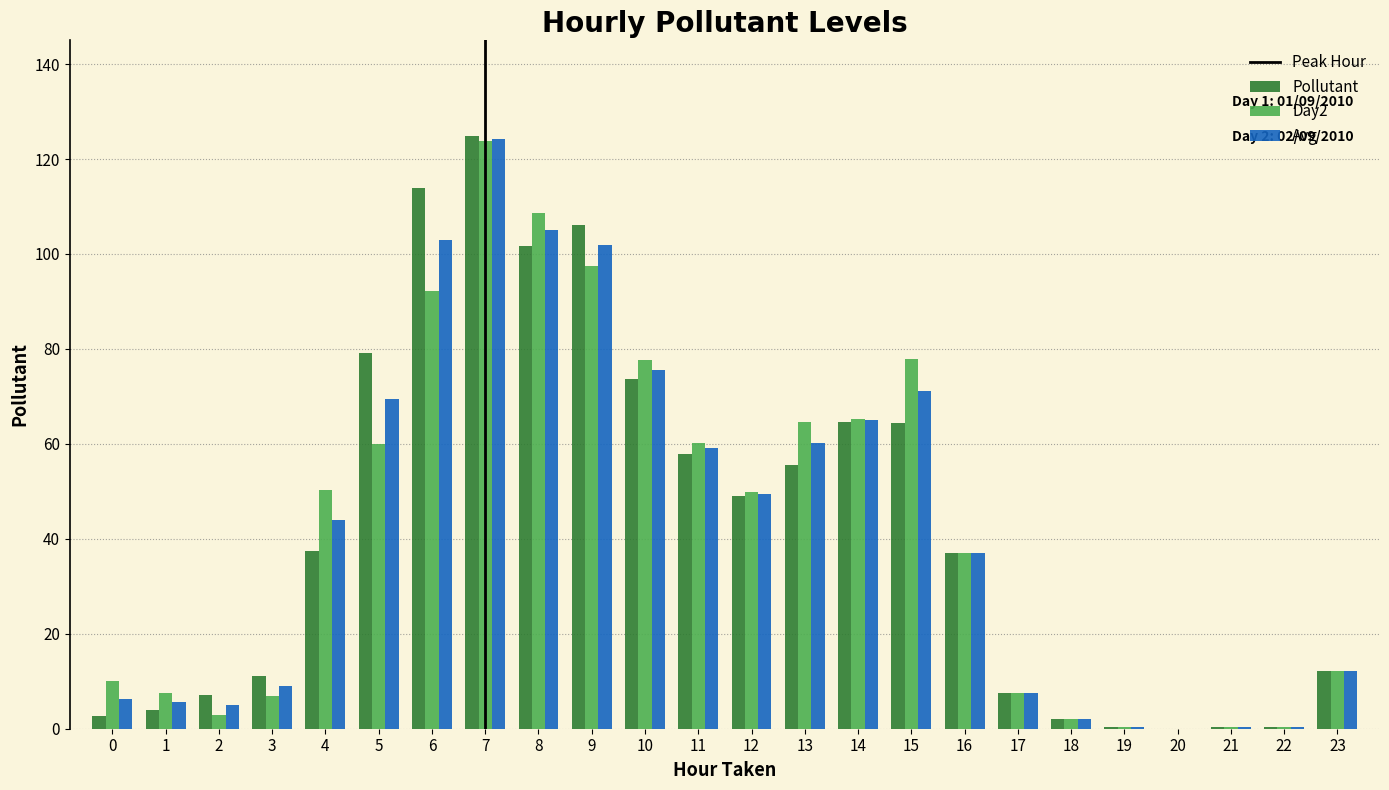

What is the sum of all Pollutant values?

1012.8